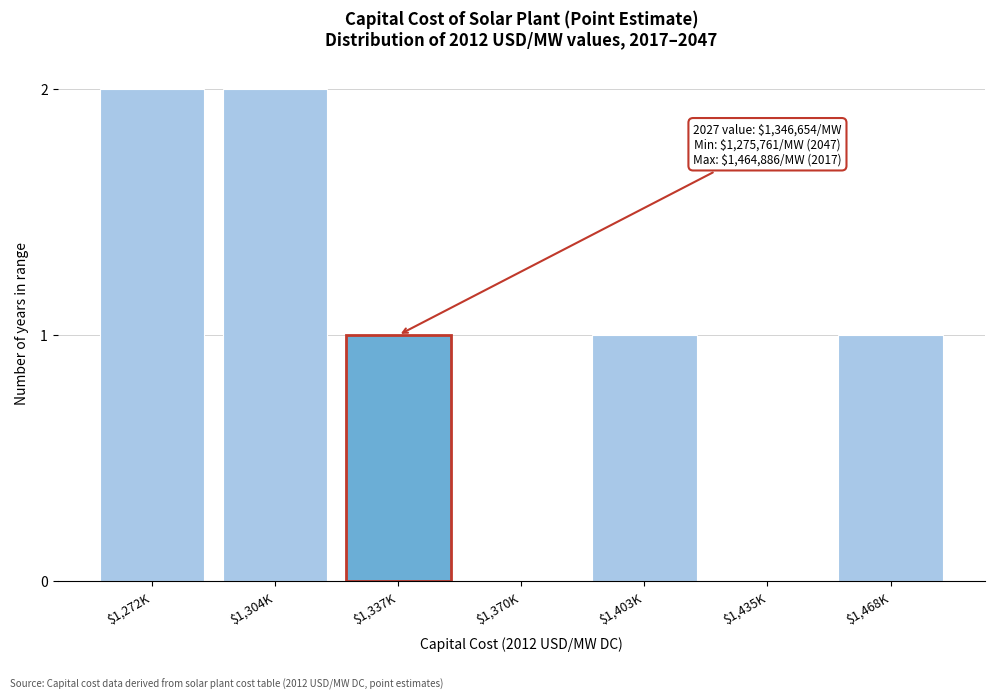

The chart shows a value of 0 at $1,435K. True or false?

True